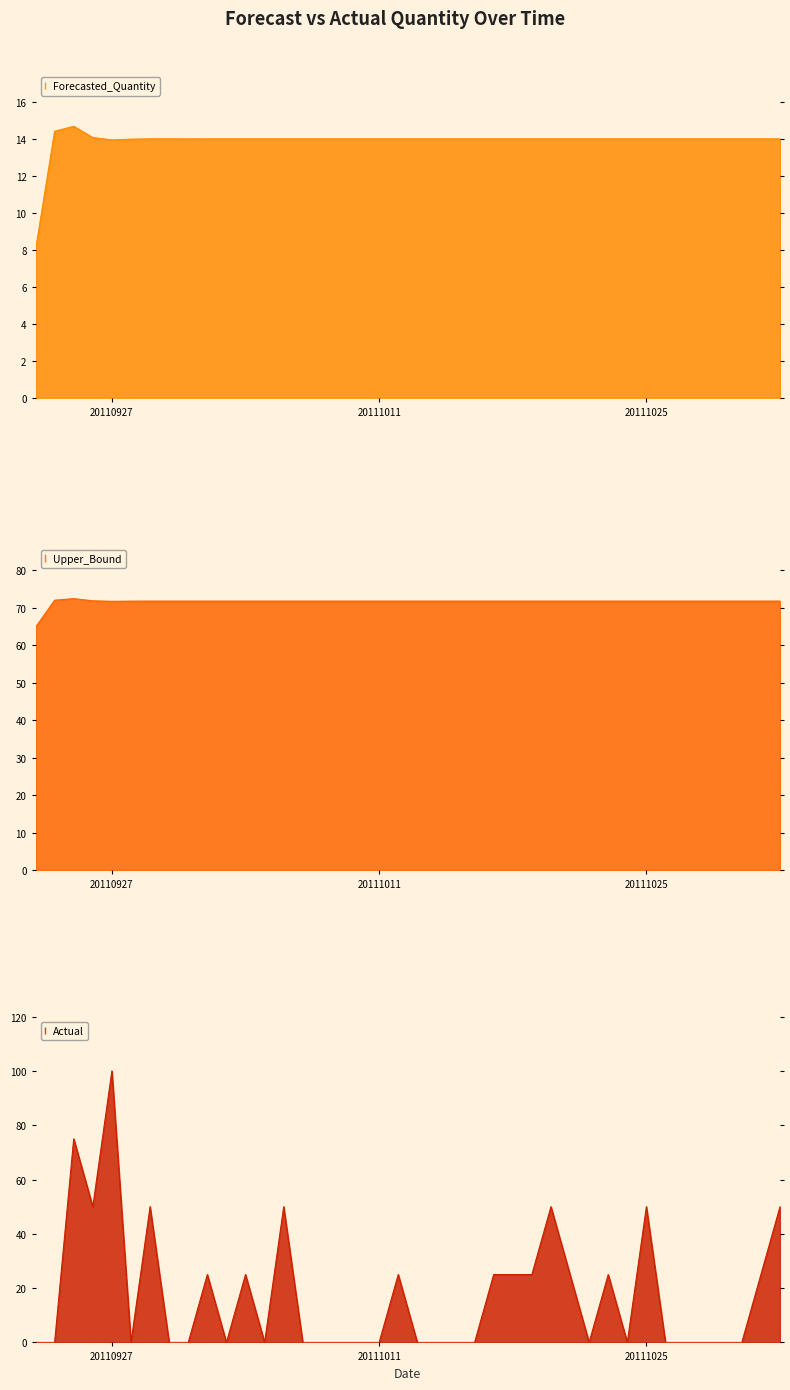

What is the highest value of the Upper_Bound series?

72.4